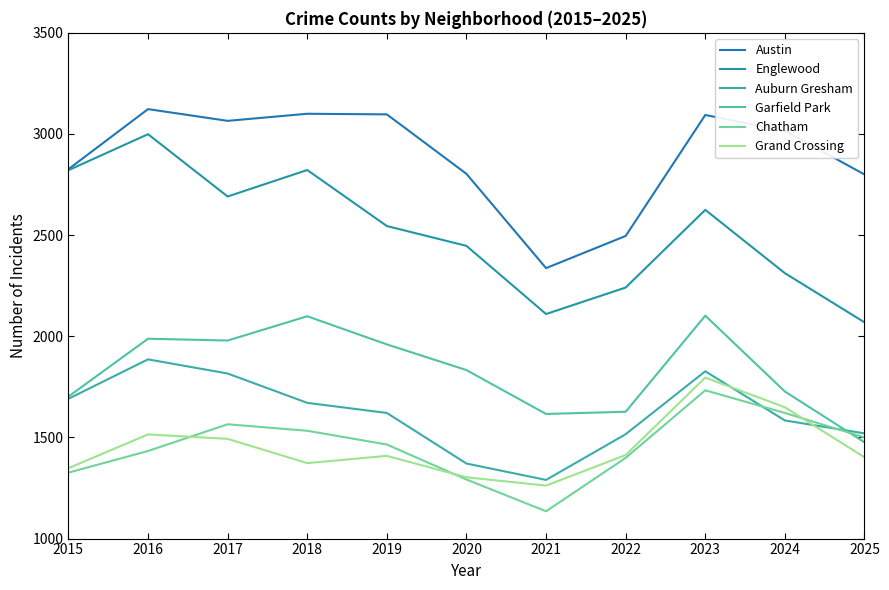

What is the minimum value shown in the chart?

1135